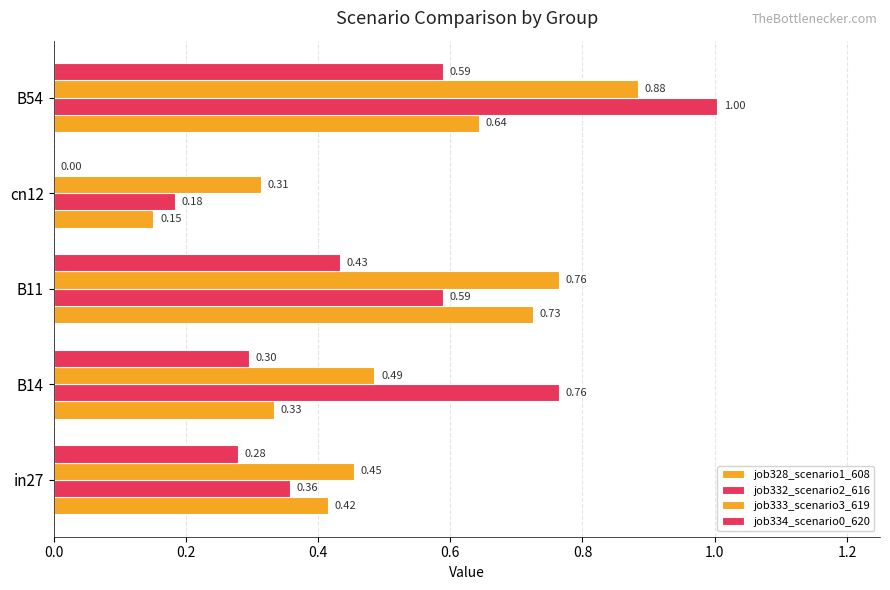

Count the number of data series in this chart.

4